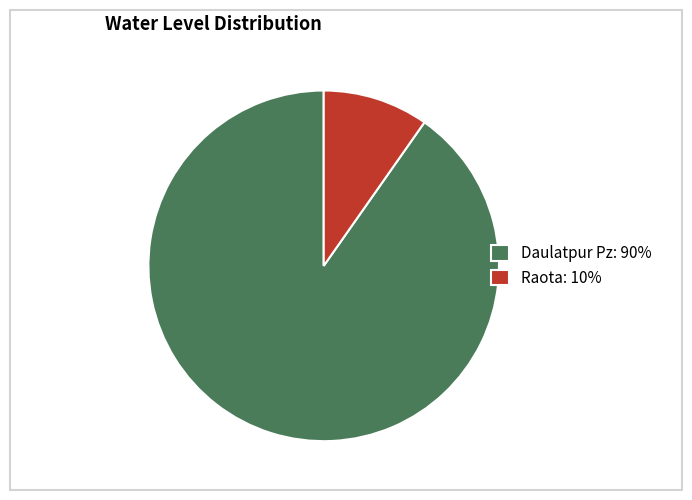

Rank the categories by value from highest to lowest.

Daulatpur Pz, Raota